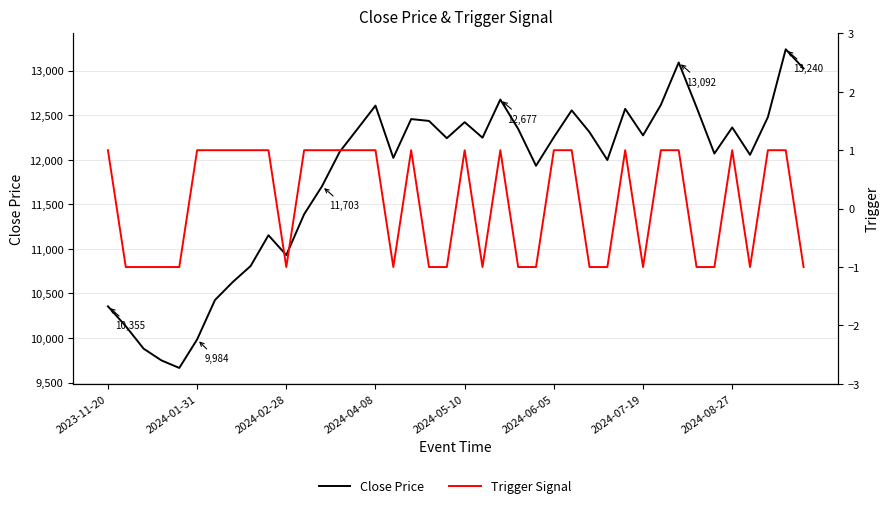

What value does the Close Price series have at 16?

12021.7